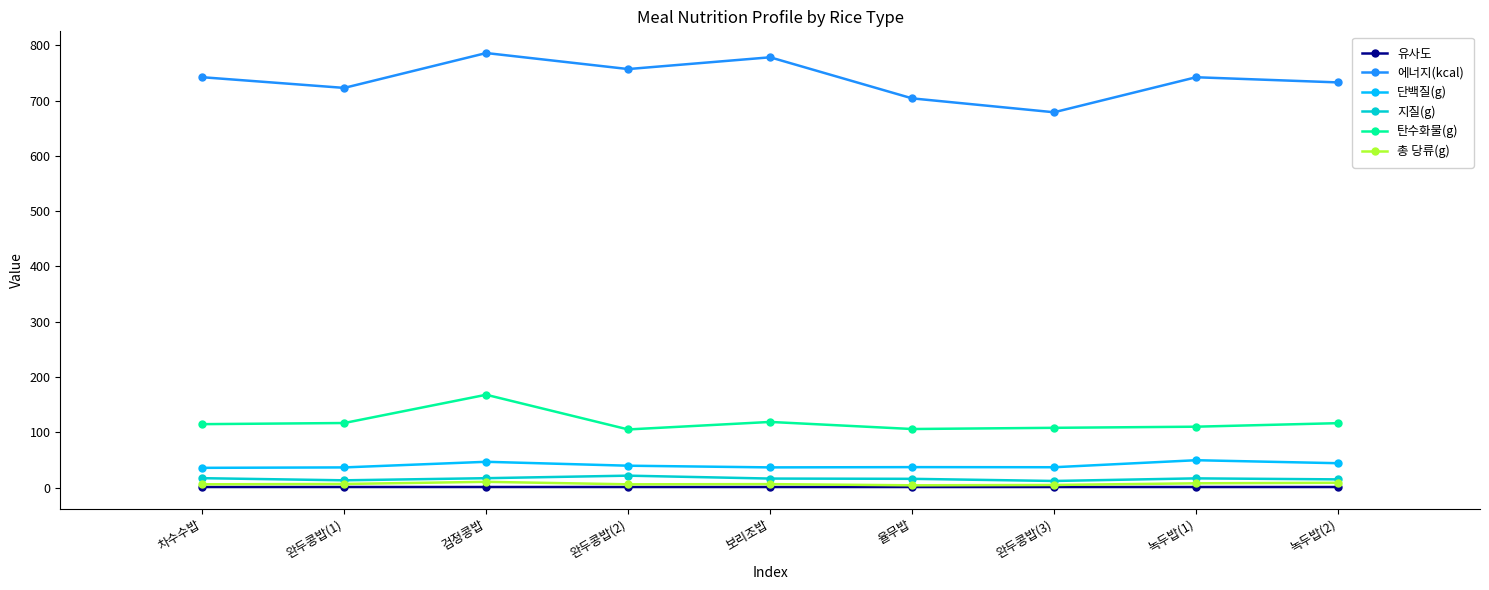

Is it true that 에너지(kcal) equals 786.1 at 검정콩밥?

True